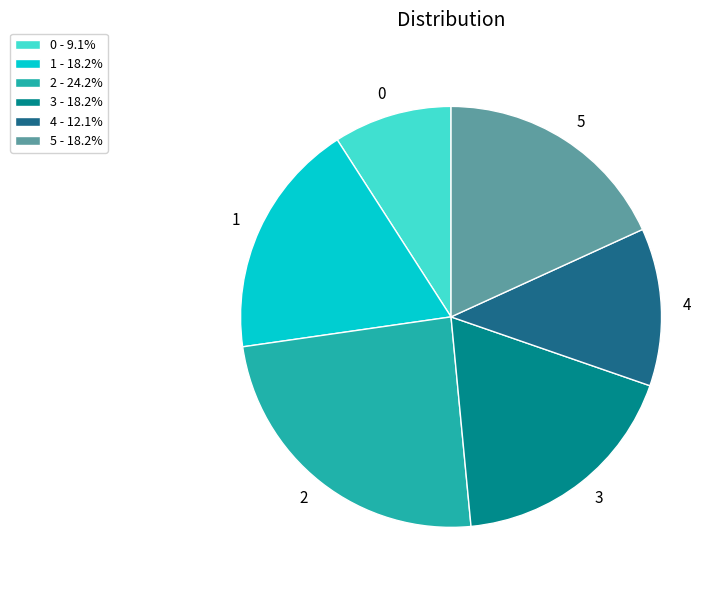

Approximately how many times larger is the value at 5 compared to 0?

2.0